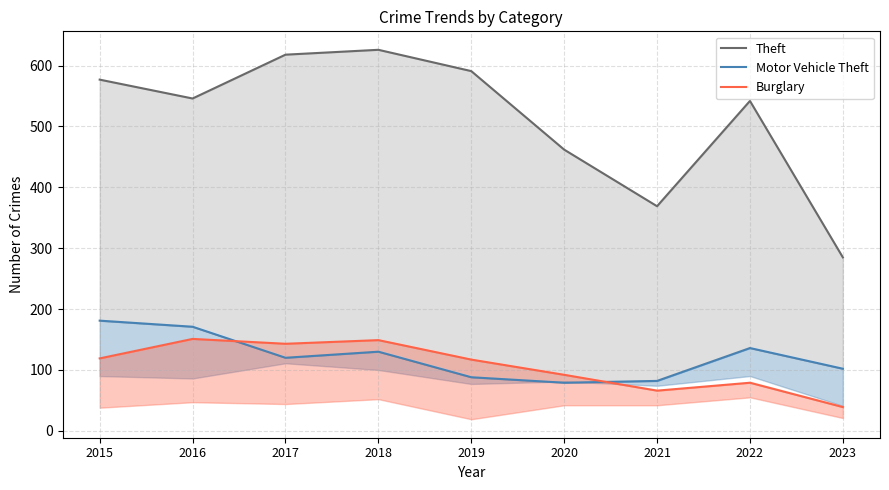

Count the number of data series in this chart.

3